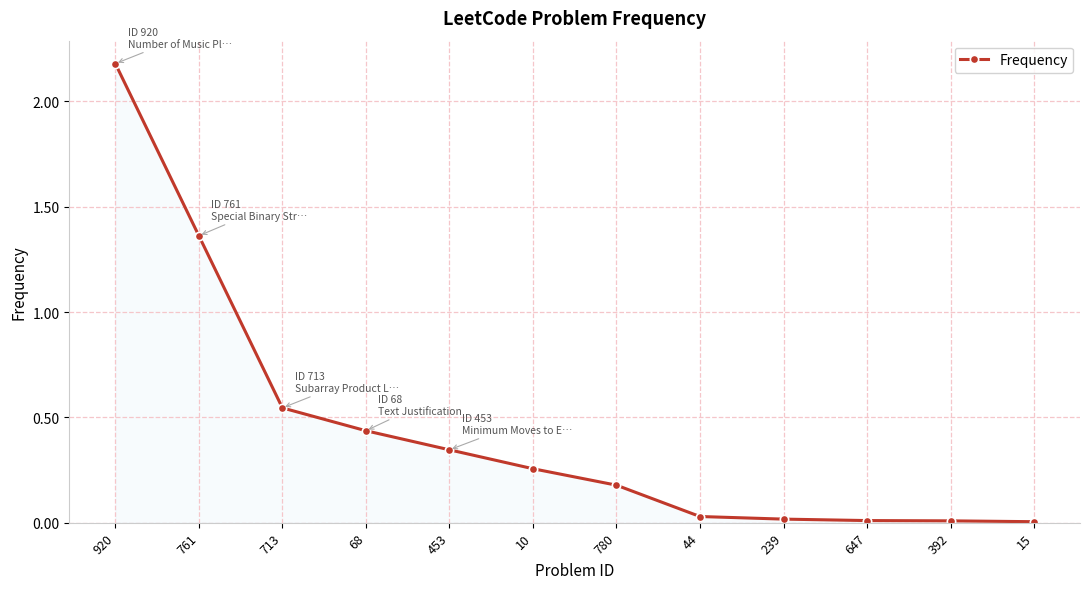

What is the difference between the maximum and minimum values?

2.2